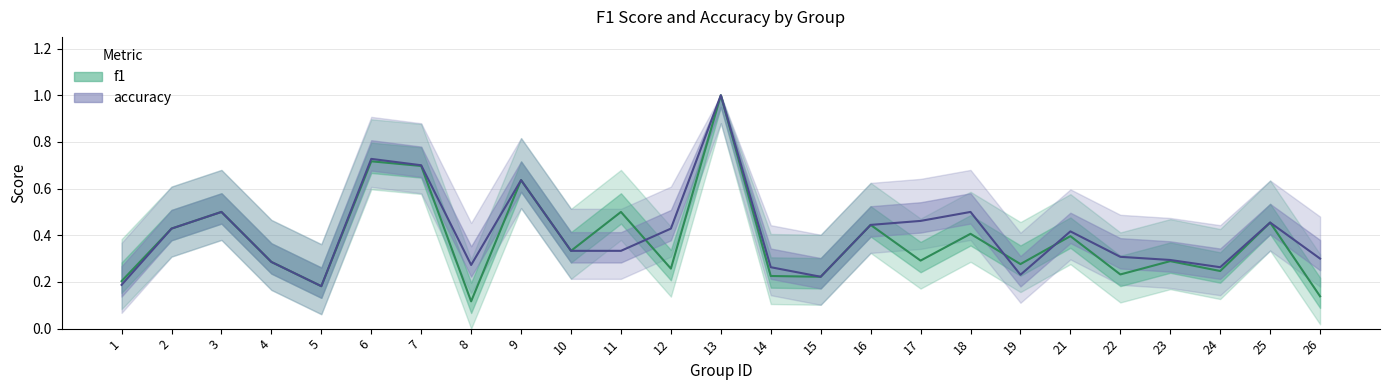

Is it true that accuracy equals 0.3 at 11?

True